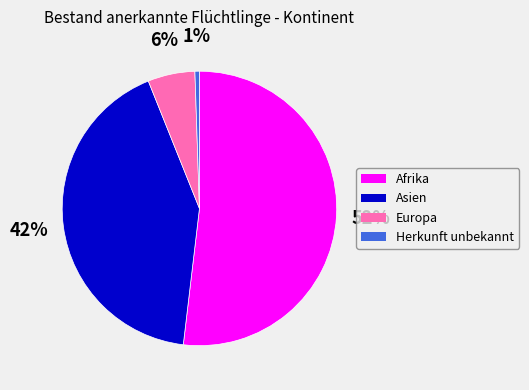

To the nearest percent, what portion does Herkunft unbekannt represent?

1%